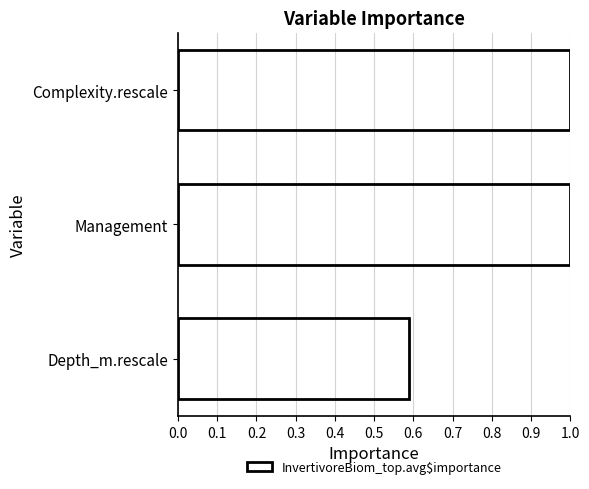

Does the chart contain any negative values?

No